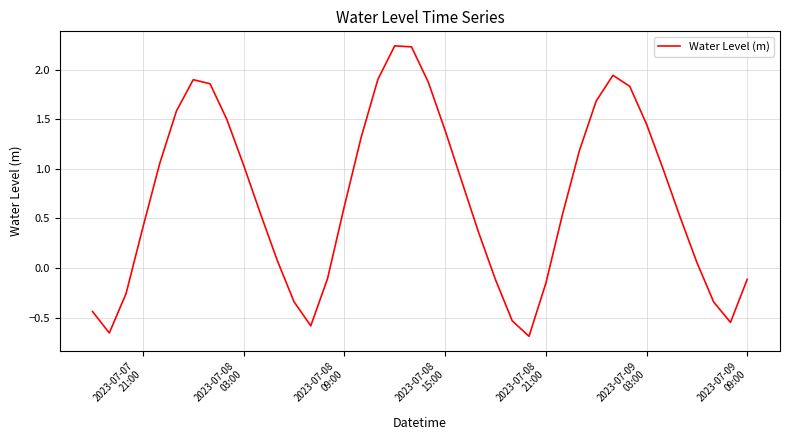

Does the chart have visible grid lines?

Yes